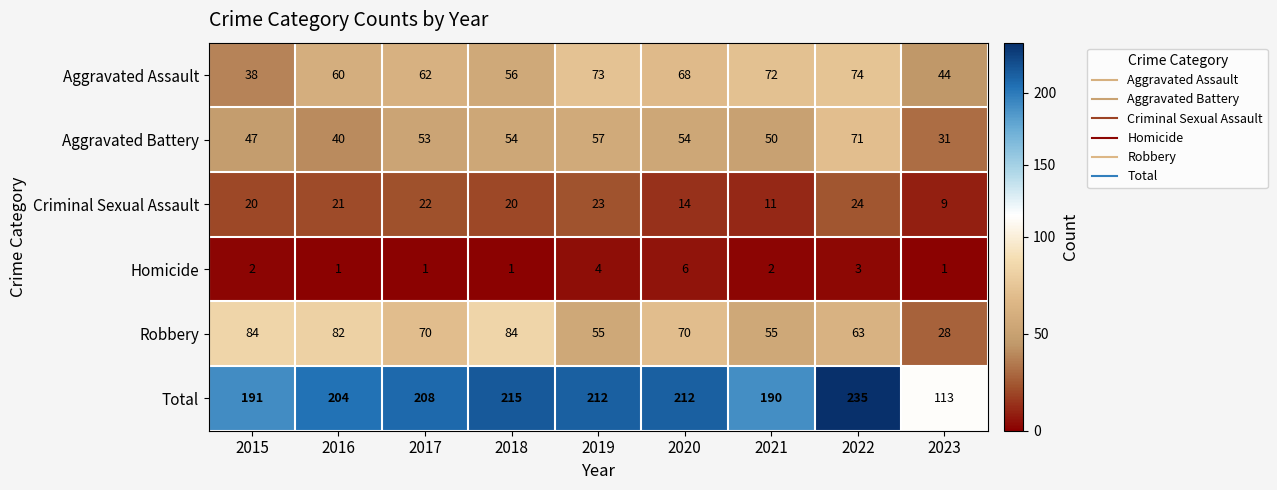

At how many categories does at least one series exceed 39?

9